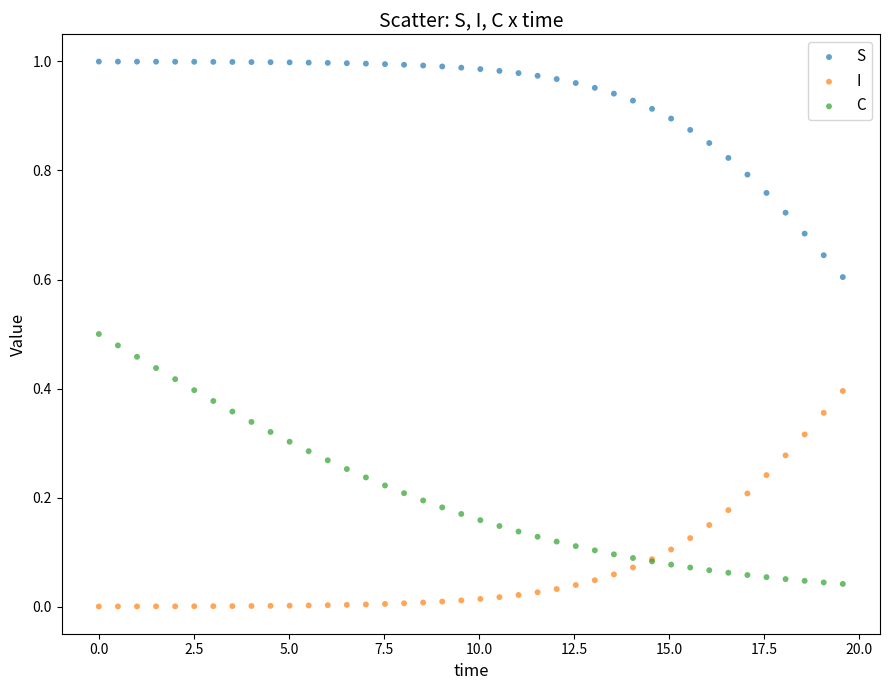

Which series reaches the maximum Y coordinate?

S